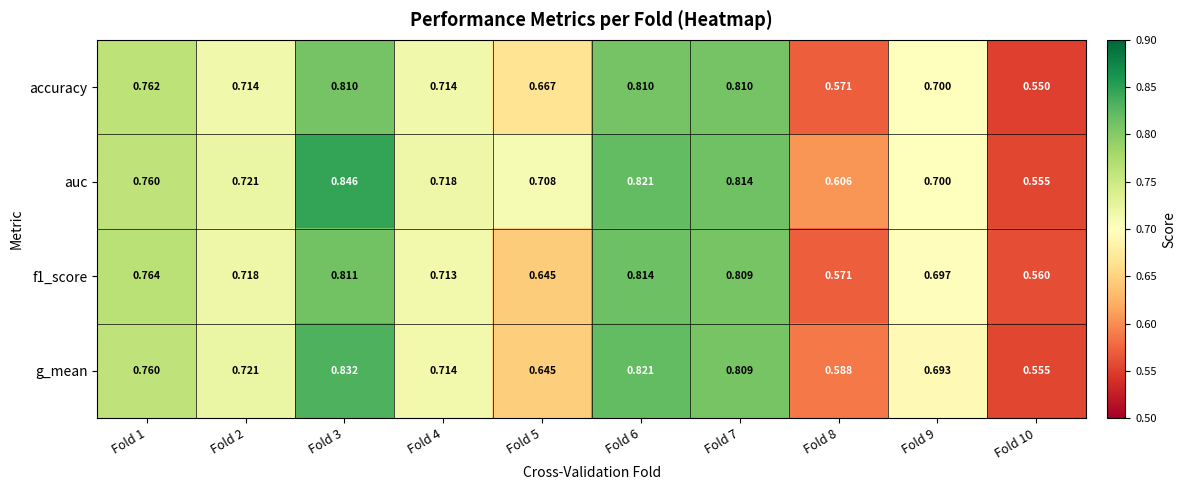

List the series in order of their peak value, lowest first.

accuracy, f1_score, g_mean, auc